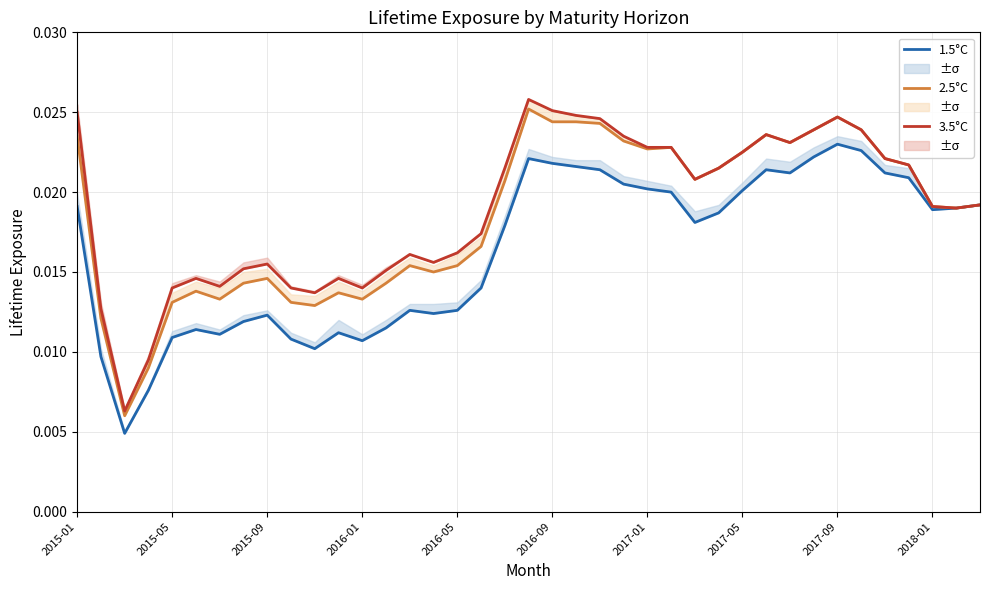

True or false: 3.5°C and 2.5°C cross at least once.

False